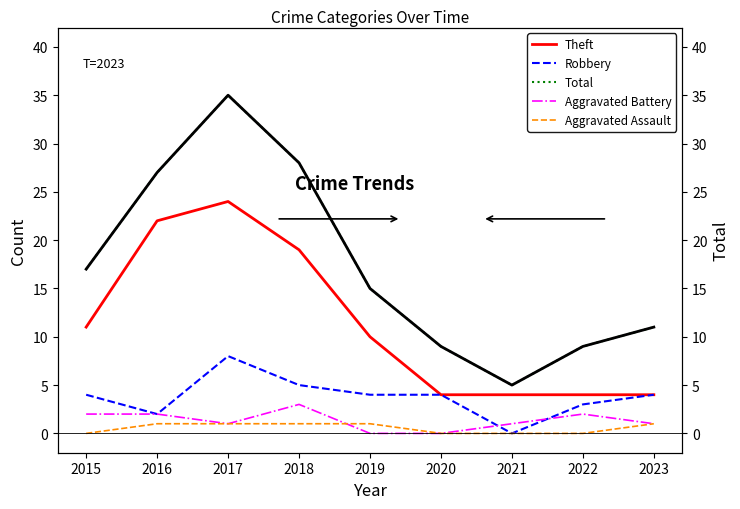

Reading left to right, transcribe all the data shown in this chart.

Theft: 11	22	24	19	10	4	4	4	4
Robbery: 4	2	8	5	4	4	0	3	4
Total: 17	27	35	28	15	9	5	9	11
Aggravated Battery: 2	2	1	3	0	0	1	2	1
Aggravated Assault: 0	1	1	1	1	0	0	0	1
Total (right): 17	27	35	28	15	9	5	9	11